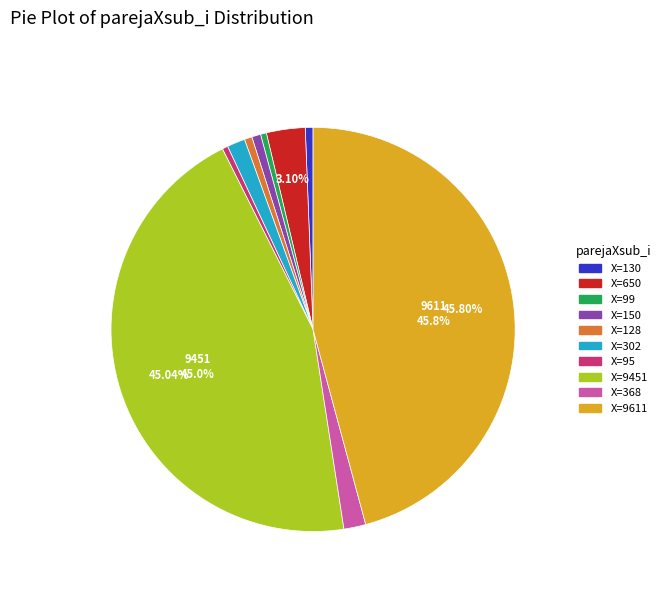

How many segments does this pie chart have?

10